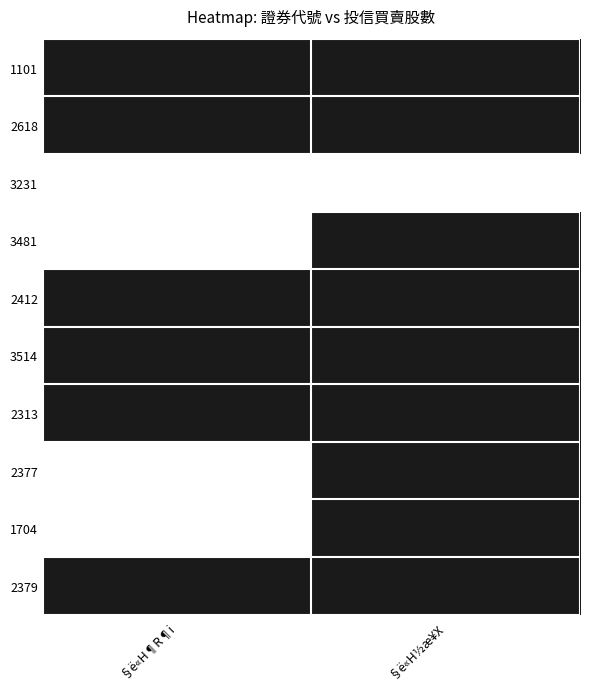

At how many categories does at least one series exceed 0?

2